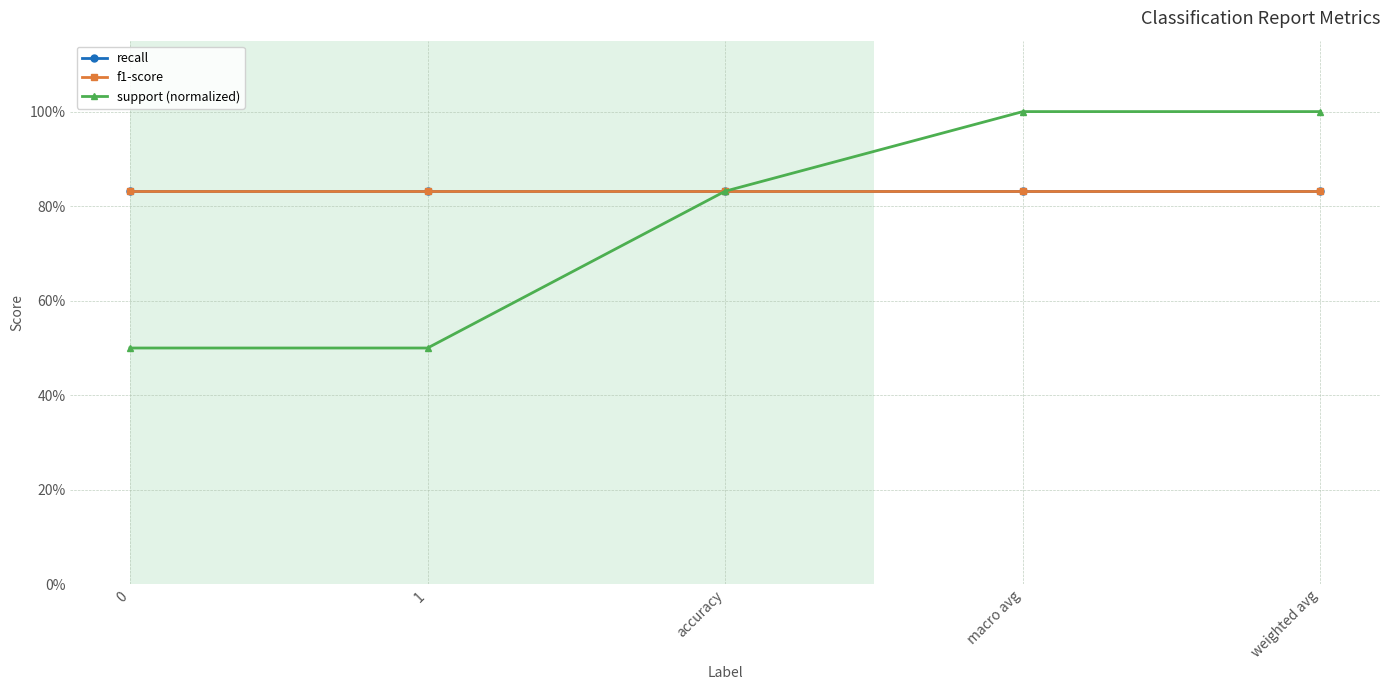

Reading left to right, list all the values displayed in this chart.

recall: 0=0.8	1=0.8	accuracy=0.8	macro avg=0.8	weighted avg=0.8
f1-score: 0=0.8	1=0.8	accuracy=0.8	macro avg=0.8	weighted avg=0.8
support (normalized): 0=0.5	1=0.5	accuracy=0.8	macro avg=1.0	weighted avg=1.0